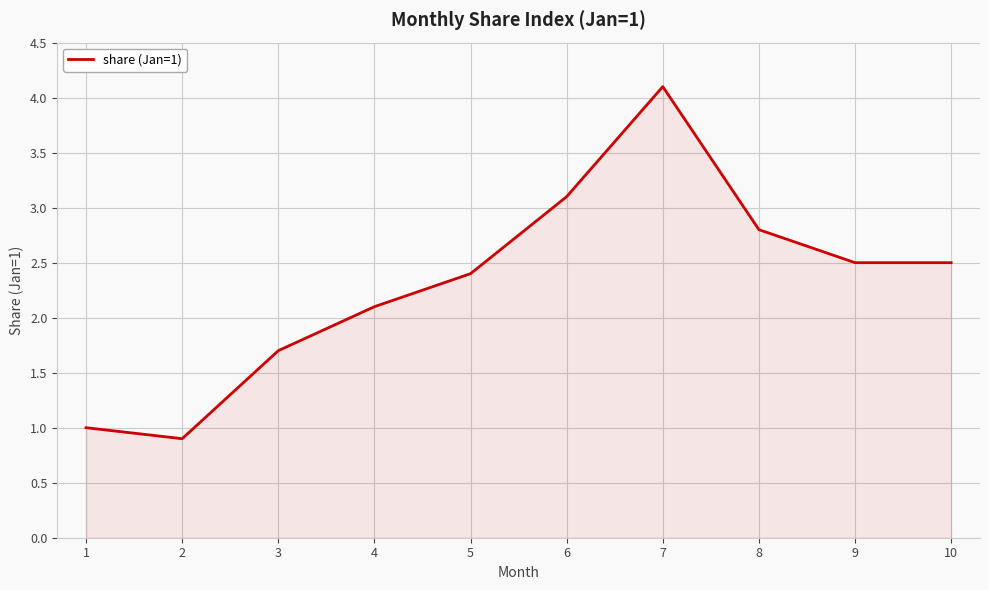

What is the greatest value displayed?

4.1